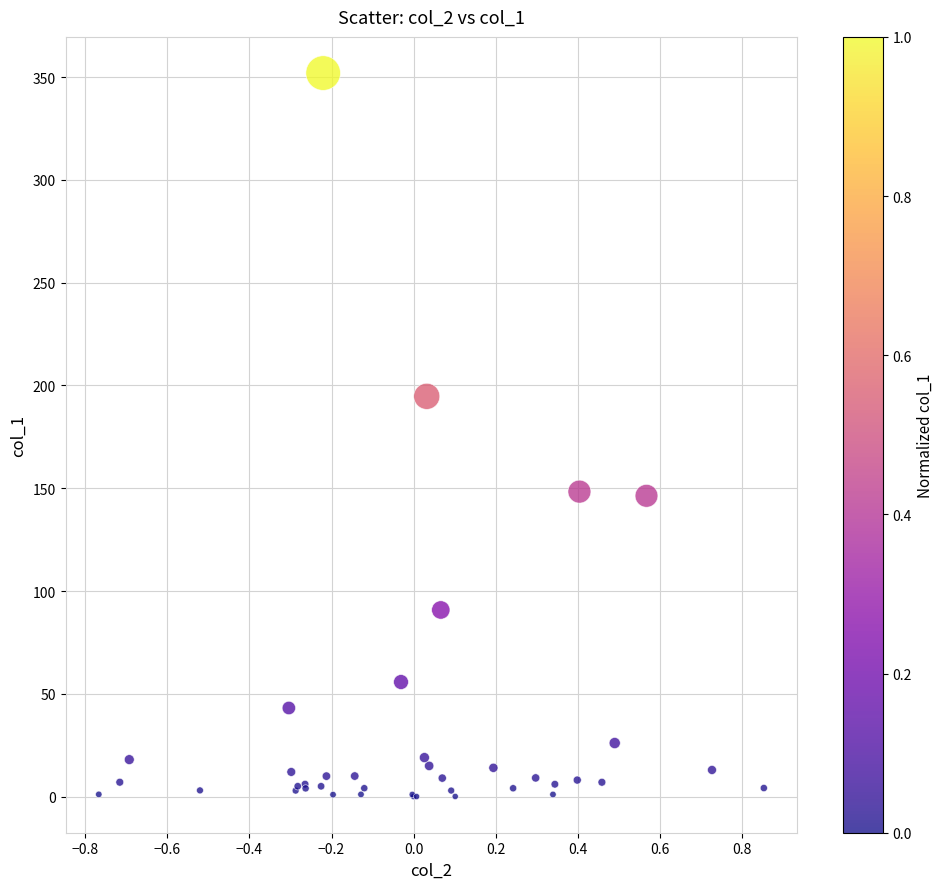

What Y value in the scatter plot is closest to 176?

194.7